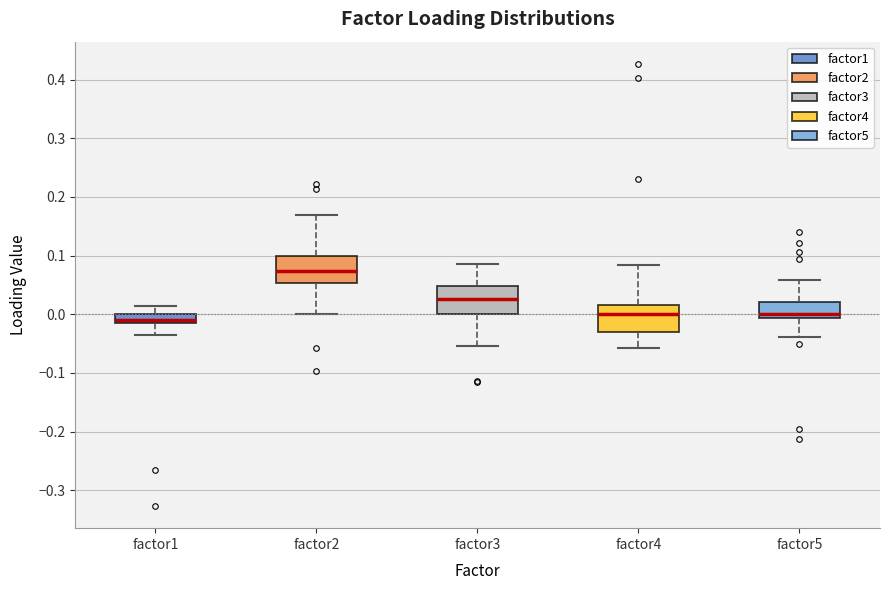

Reading left to right, transcribe this box plot: for each box, give where its median line is, the range the box spans, and where its two whiskers end, as read against the y-axis. The values are not printed on the chart, so give them approximately, as read against the axis.

factor1: median -0.01, box -0.02 to 0.00, whiskers -0.03 to 0.01
factor2: median 0.07, box 0.05 to 0.10, whiskers 0.00 to 0.17
factor3: median 0.03, box 0.00 to 0.05, whiskers -0.05 to 0.08
factor4: median 0.00, box -0.03 to 0.02, whiskers -0.06 to 0.08
factor5: median 0.00, box -0.01 to 0.02, whiskers -0.04 to 0.06